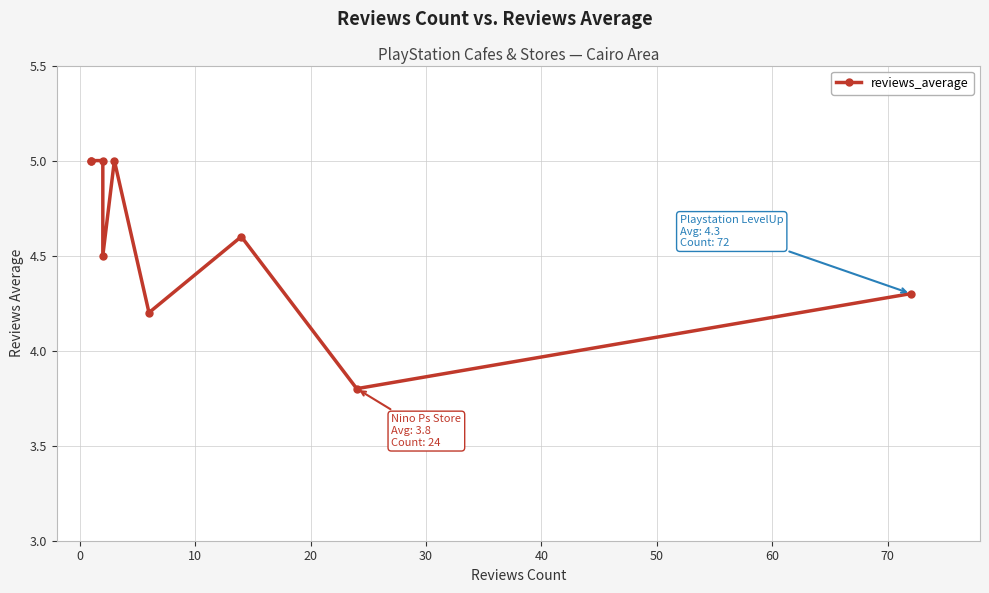

What is the maximum value shown in the chart?

5.0